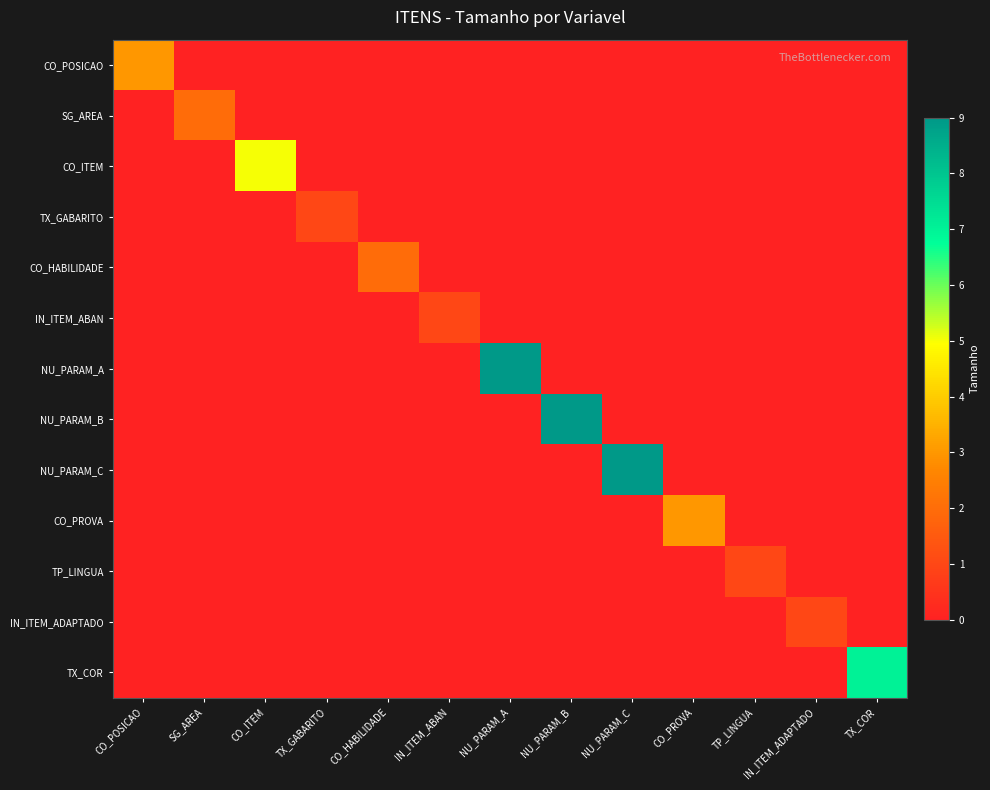

List the series in order of their peak value, highest first.

NU_PARAM_A, NU_PARAM_B, NU_PARAM_C, TX_COR, CO_ITEM, CO_POSICAO, CO_PROVA, SG_AREA, CO_HABILIDADE, TX_GABARITO, IN_ITEM_ABAN, TP_LINGUA, IN_ITEM_ADAPTADO